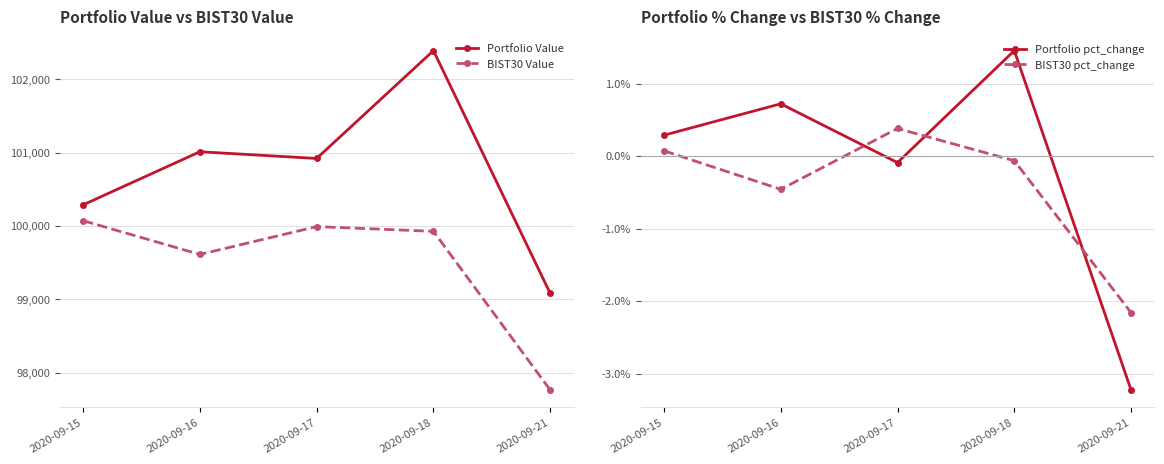

Reading left to right, extract all data points from this chart.

Portfolio Value: 2020-09-15=100287.9	2020-09-16=101010.8	2020-09-17=100919.3	2020-09-18=102386.9	2020-09-21=99082.2
BIST30 Value: 2020-09-15=100072.5	2020-09-16=99613.2	2020-09-17=99991.9	2020-09-18=99927.5	2020-09-21=97767.7
Portfolio pct_change: 2020-09-15=0.3	2020-09-16=0.7	2020-09-17=-0.1	2020-09-18=1.5	2020-09-21=-3.2
BIST30 pct_change: 2020-09-15=0.1	2020-09-16=-0.5	2020-09-17=0.4	2020-09-18=-0.1	2020-09-21=-2.2